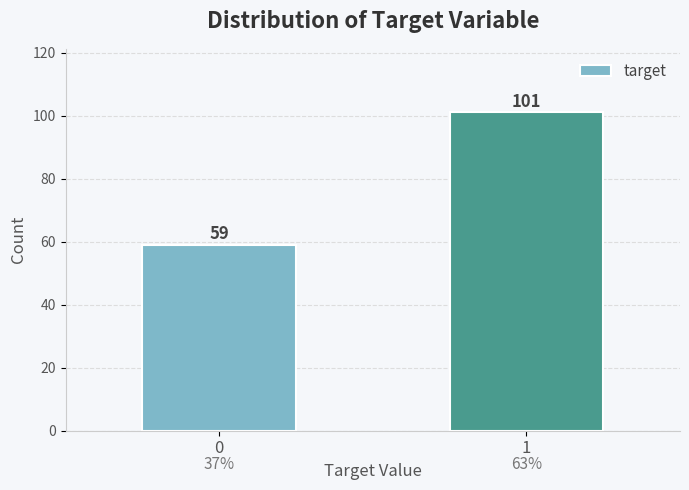

Reading left to right, transcribe all the data shown in this chart.

0=59	1=101